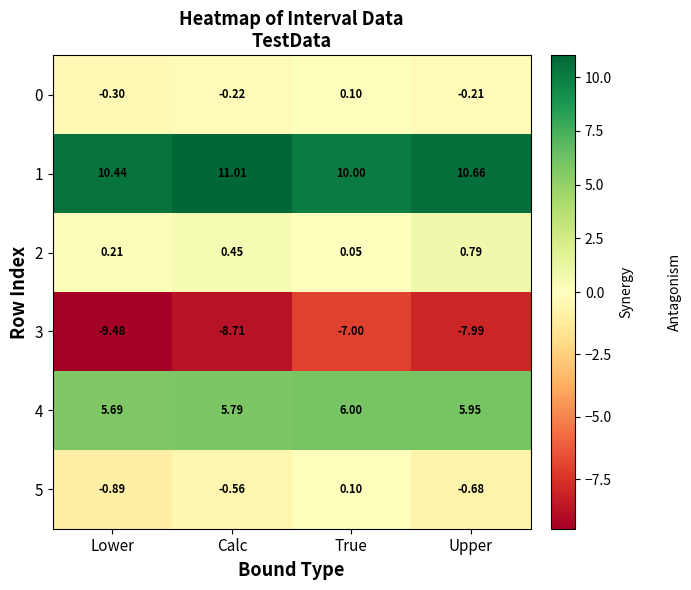

At which category does the chart reach its peak across all series?

Calc